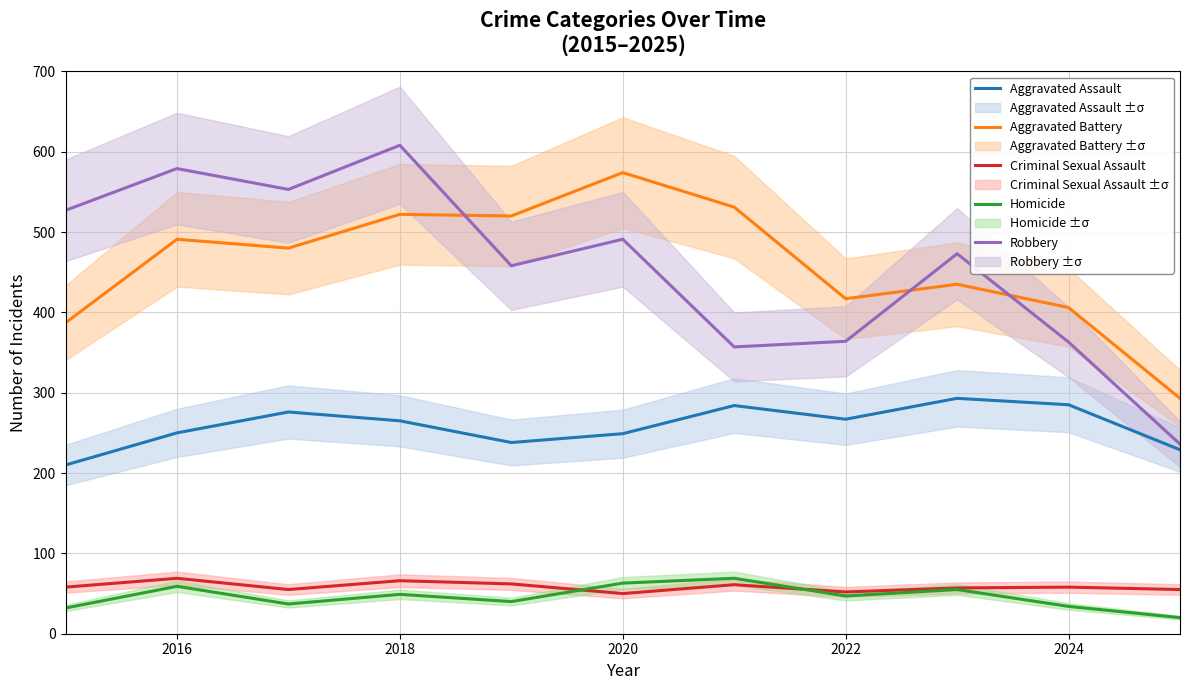

True or false: Robbery has more than 2 interior local peaks.

True